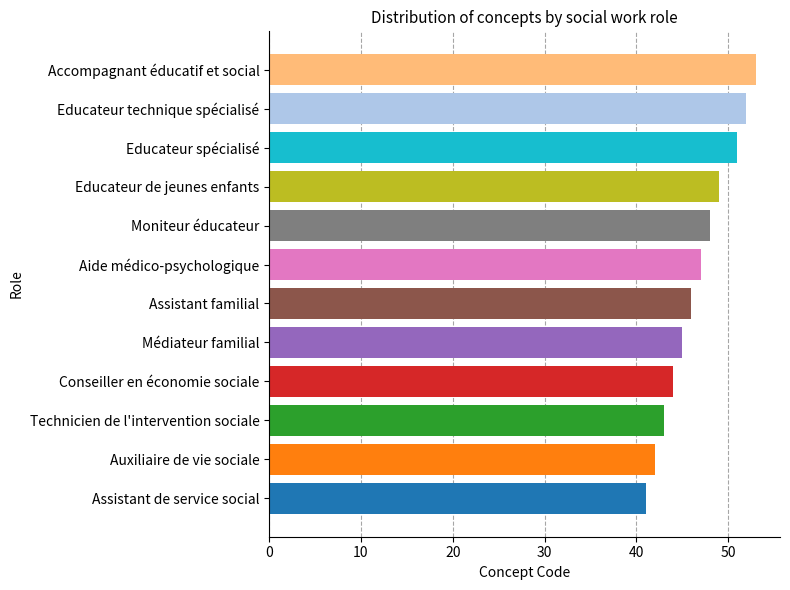

Rank the categories by value from lowest to highest.

Assistant de service social, Auxiliaire de vie sociale, Technicien de l'intervention sociale, Conseiller en économie sociale, Médiateur familial, Assistant familial, Aide médico-psychologique, Moniteur éducateur, Educateur de jeunes enfants, Educateur spécialisé, Educateur technique spécialisé, Accompagnant éducatif et social